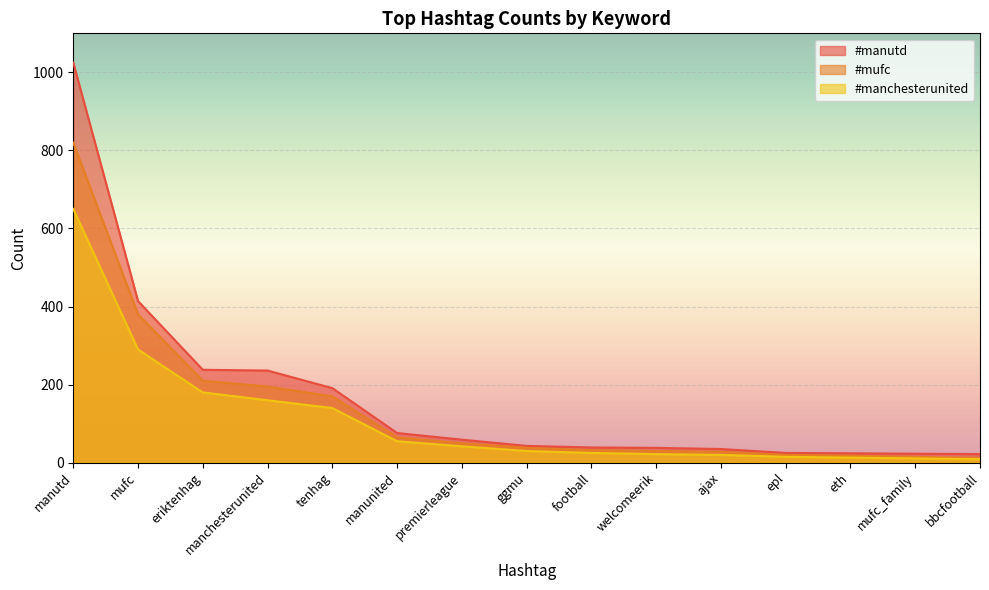

What are all the series names shown in the legend?

#manutd, #mufc, #manchesterunited